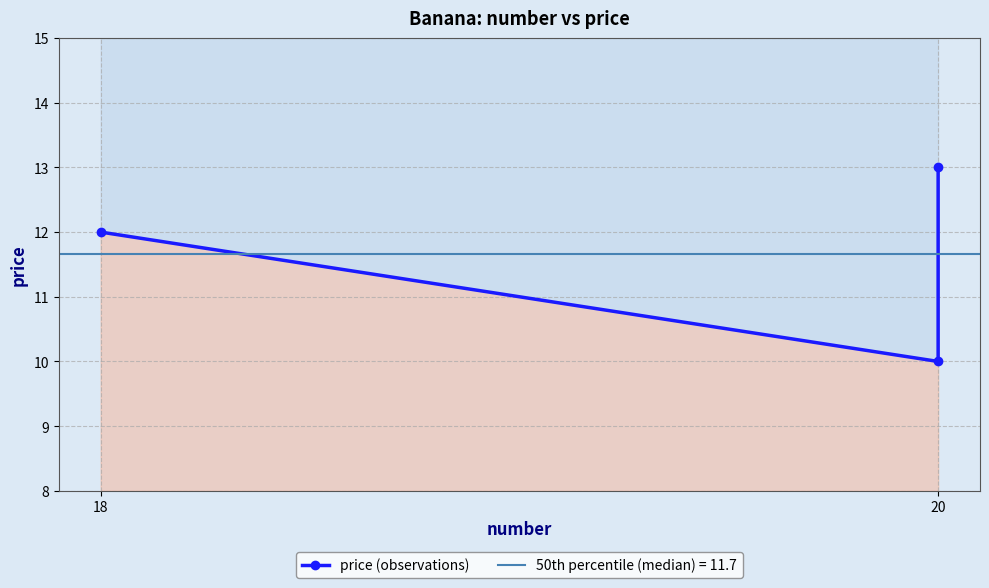

How many values exceed 12?

1